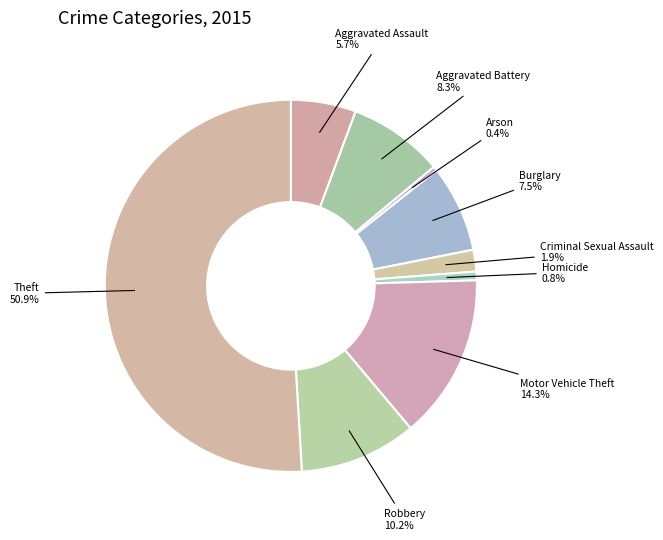

Is it true that Theft is 43% of the pie?

False